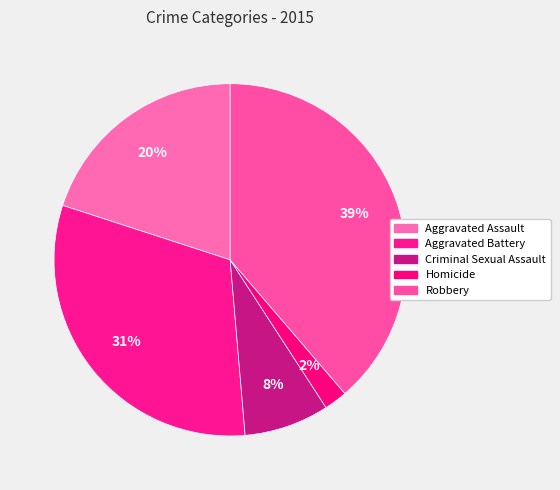

To the nearest percent, what portion does Criminal Sexual Assault represent?

8%